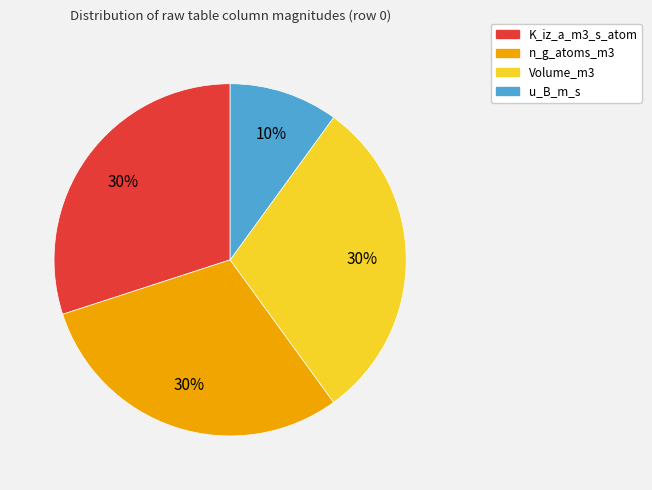

Which category has the smallest portion of the pie?

u_B_m_s